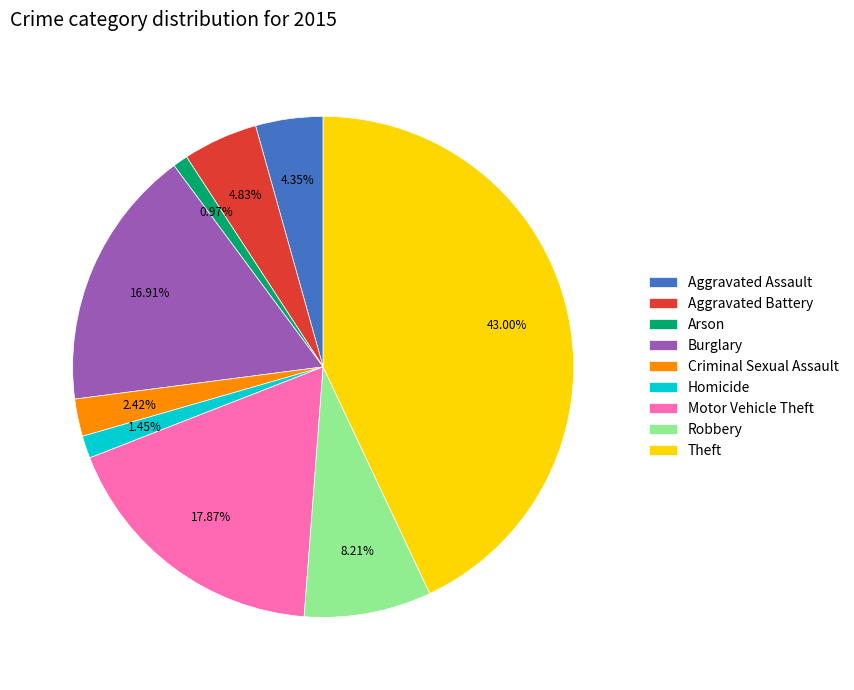

Which category has the biggest portion of the pie?

Theft